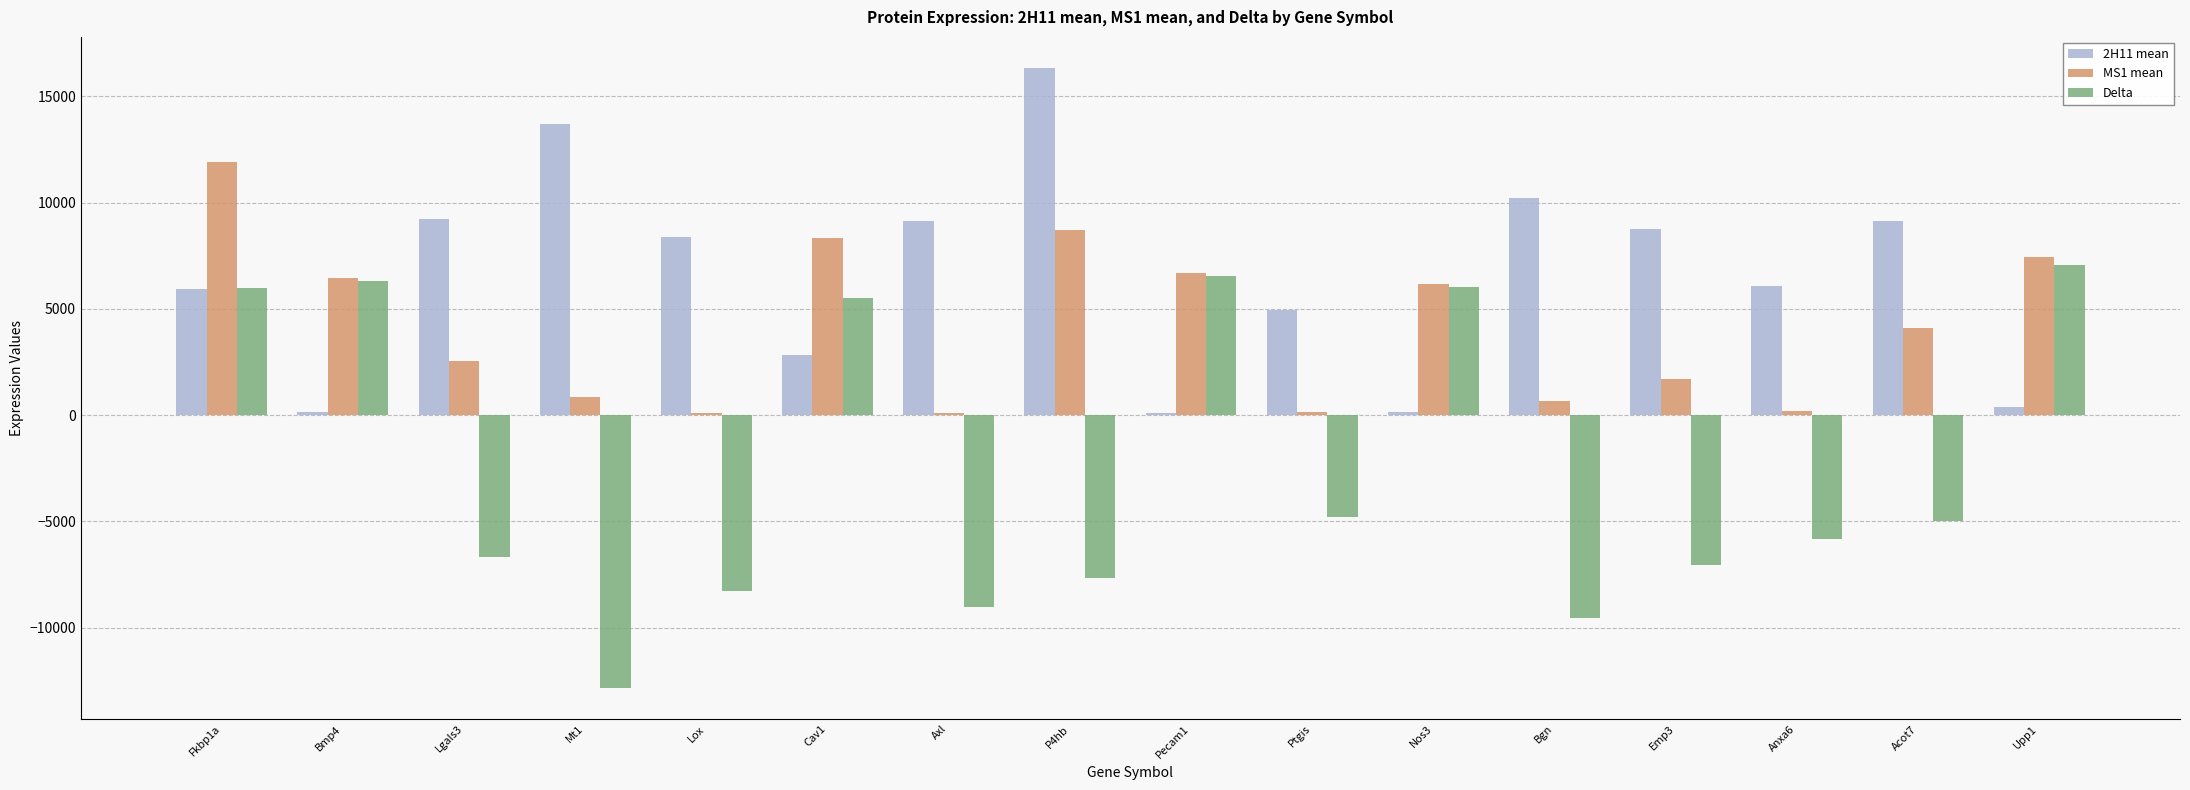

Between Bmp4 and Lox, which series saw the biggest shift?

Delta